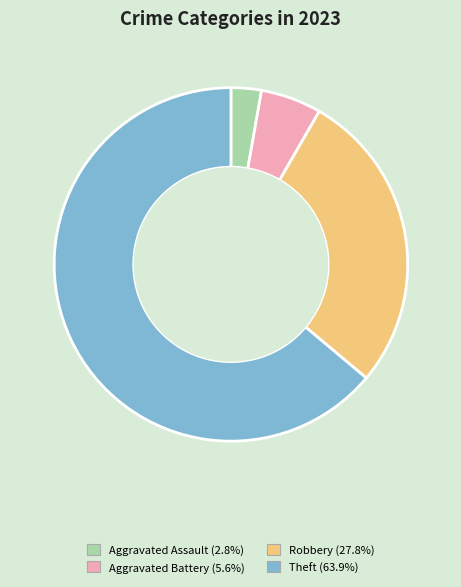

Is there a majority slice in this chart?

Yes